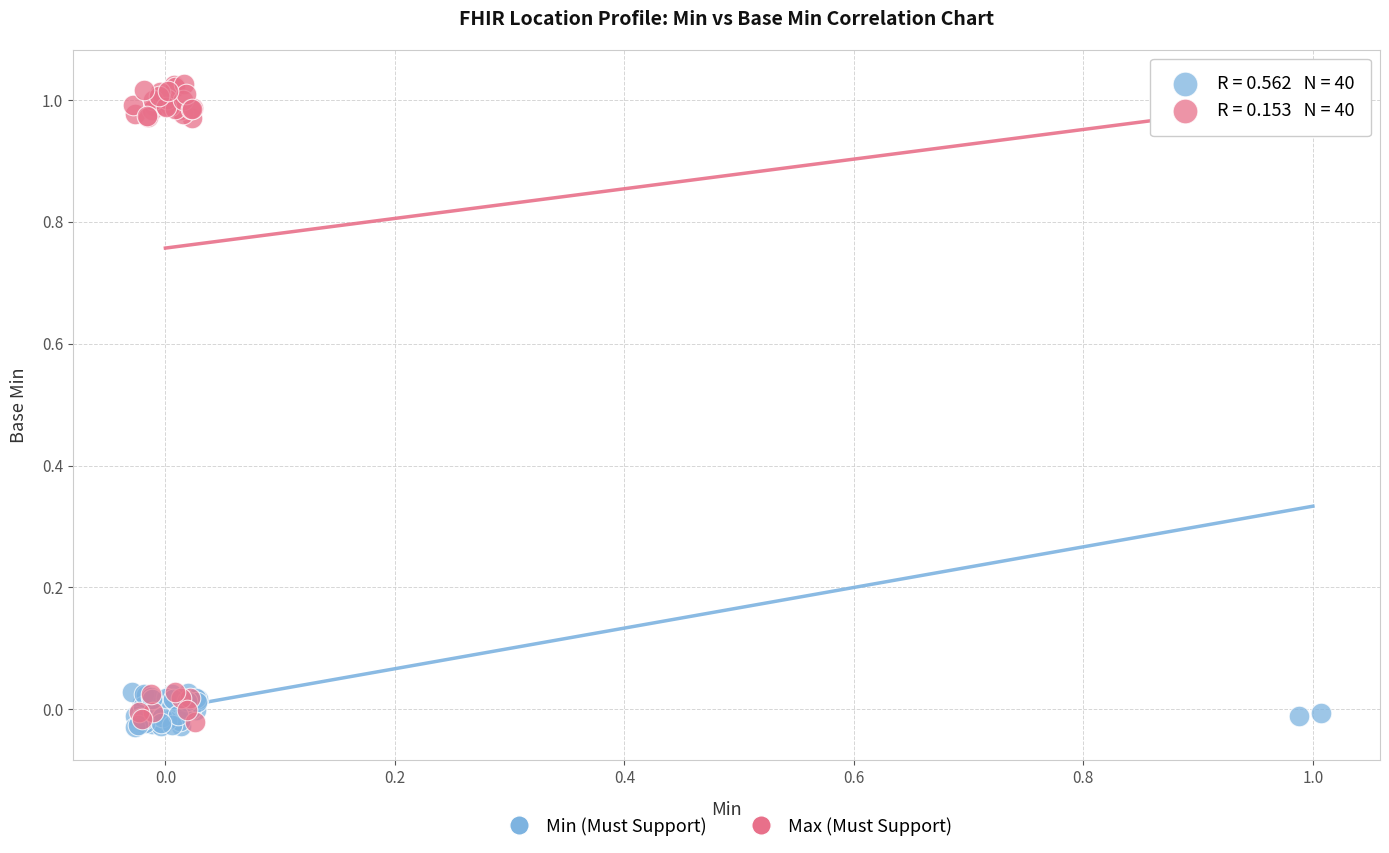

What are all the series names shown in the legend?

Min (Must Support), Max (Must Support)